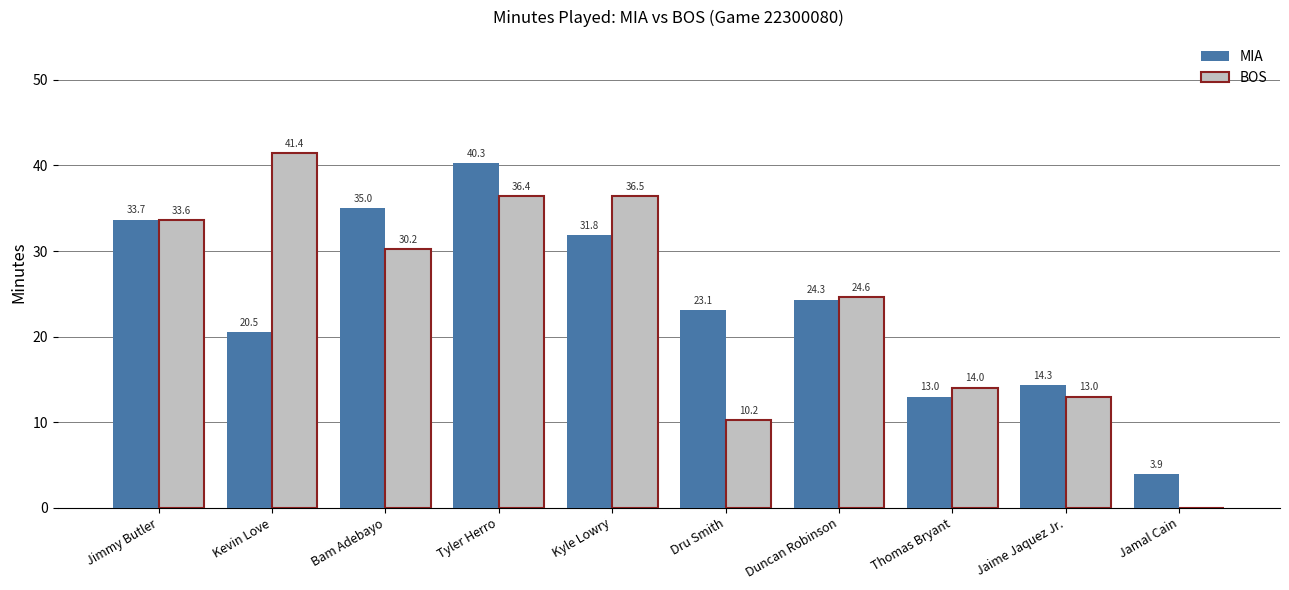

At which category is the sum across all series the highest?

Tyler Herro